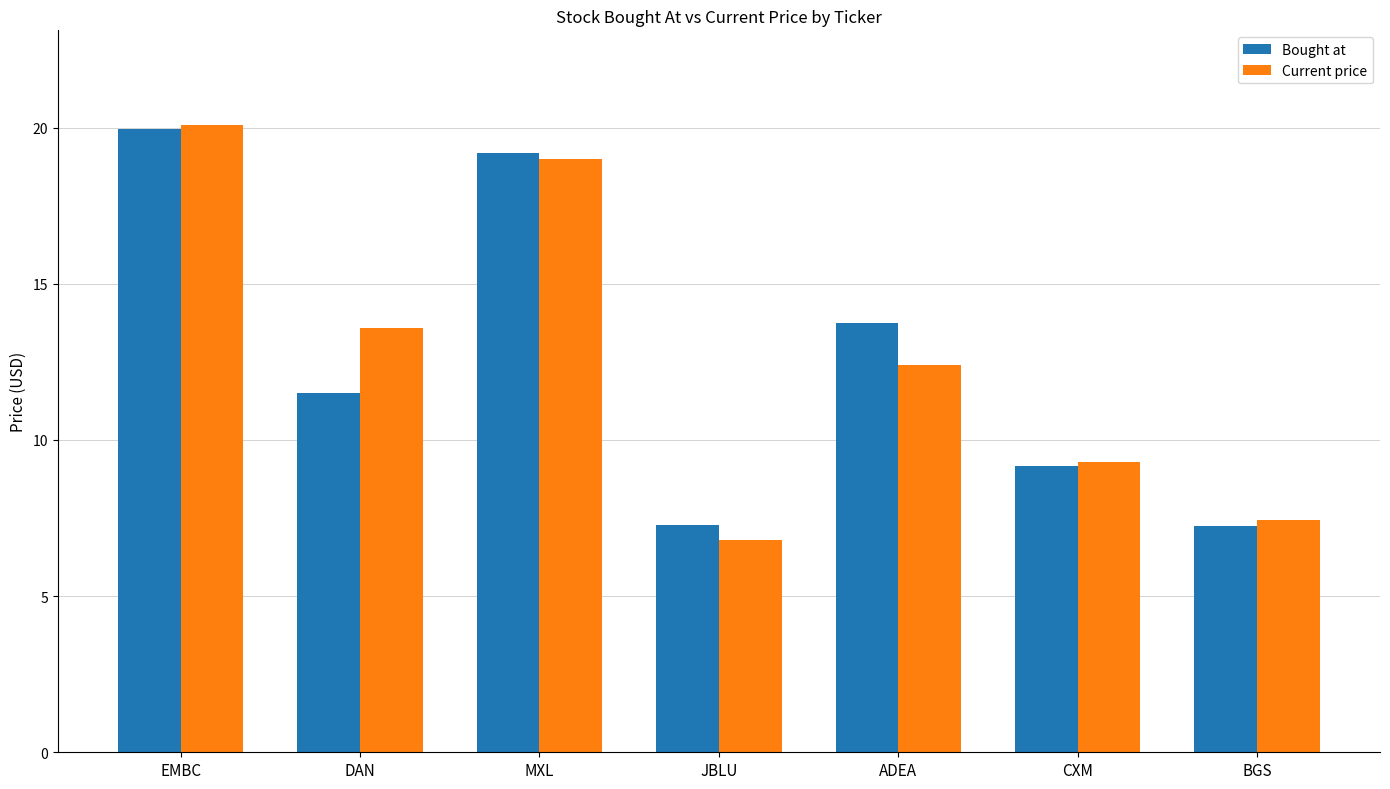

Does the chart contain any negative values?

No